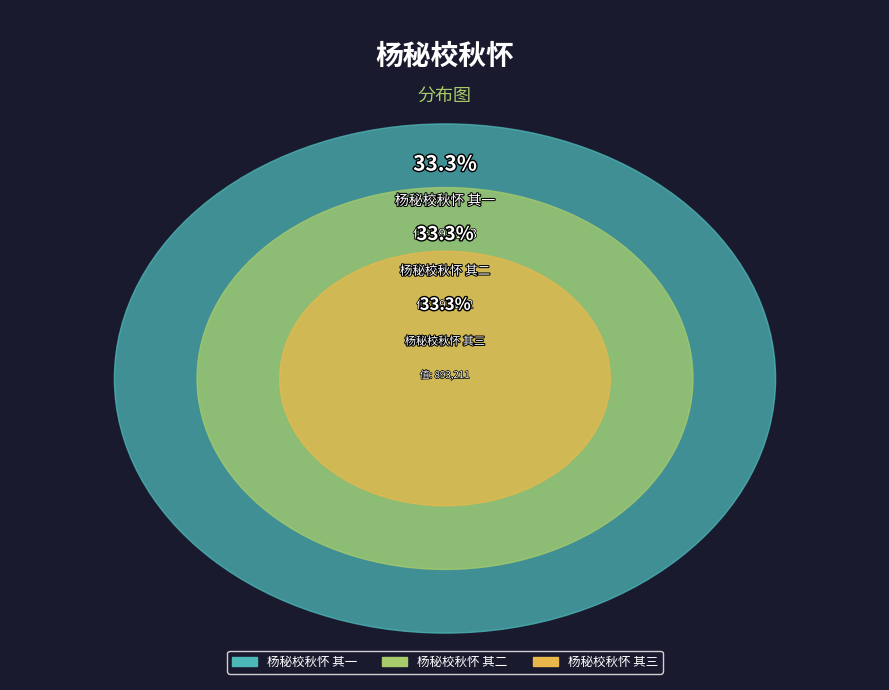

How many segments does this pie chart have?

3